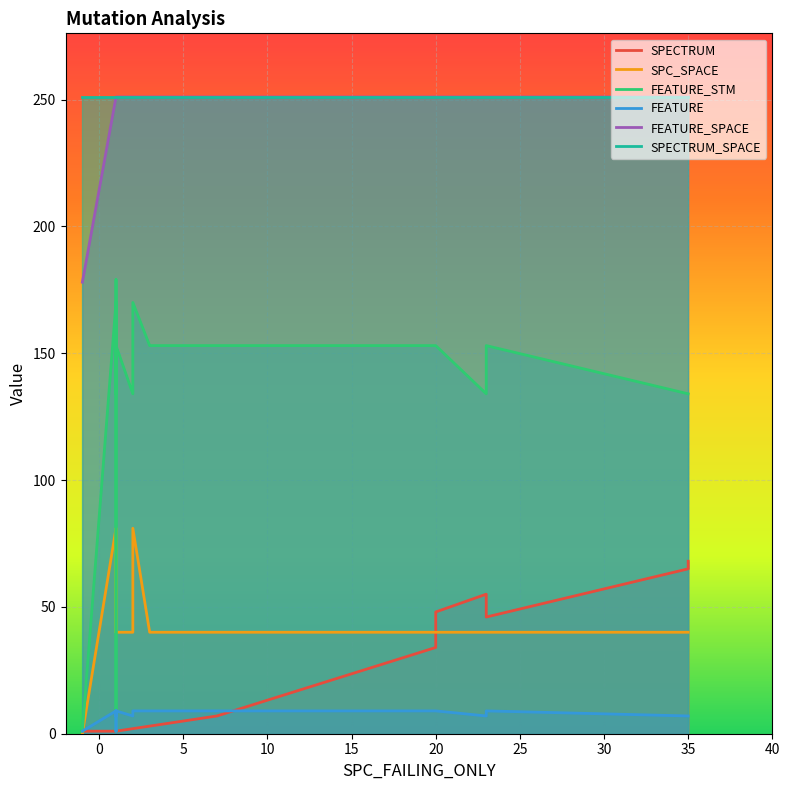

True or false: SPC_SPACE and SPECTRUM_SPACE cross at least once.

False